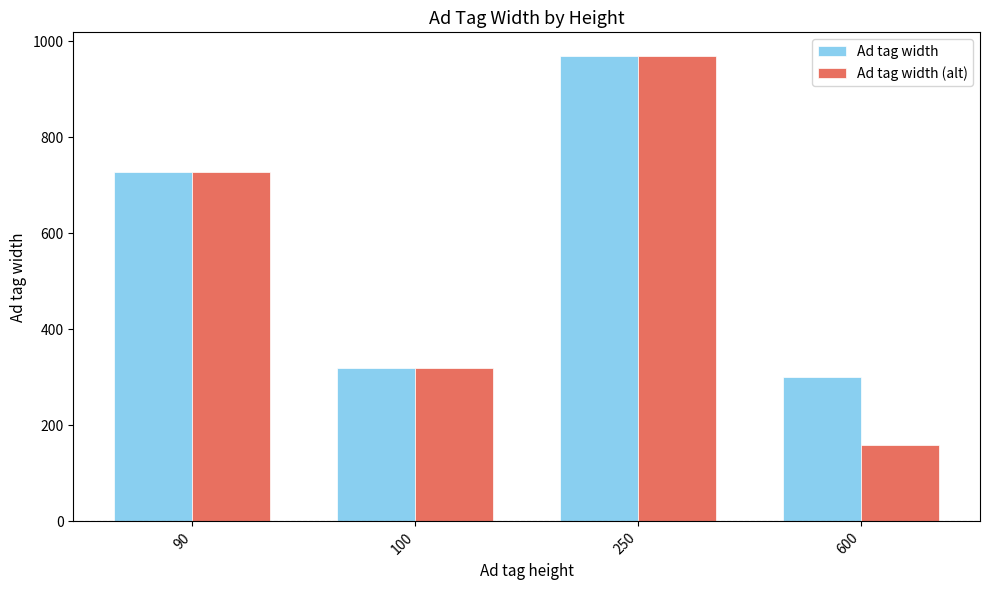

At which label does Ad tag width (alt) reach its minimum?

600